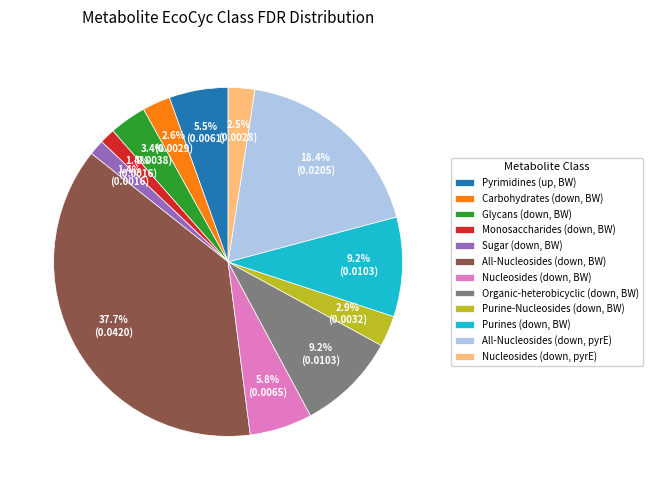

Count the number of slices in the pie.

12